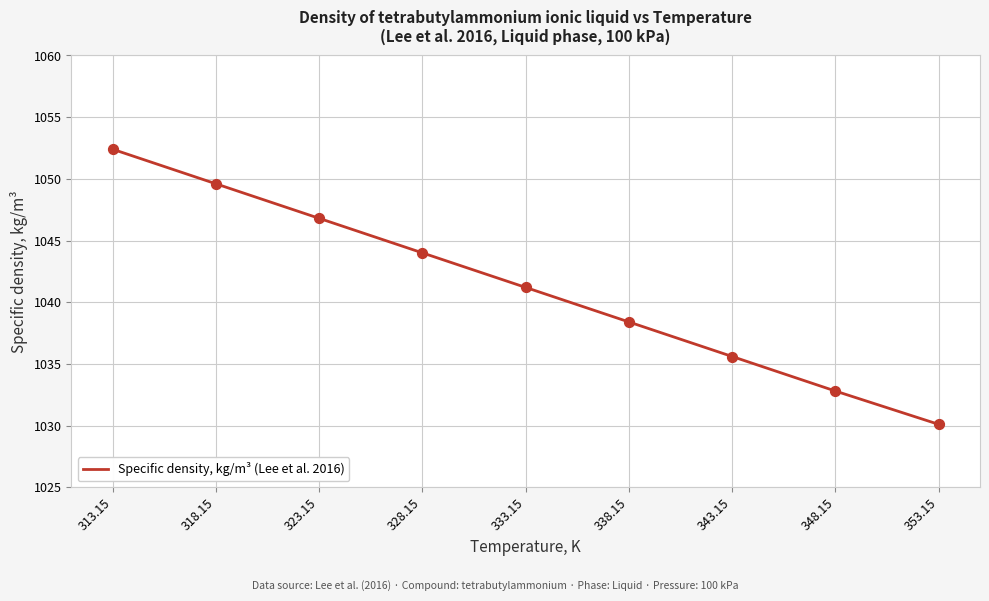

What is the change in value from 318.15 to 343.15?

-14.0